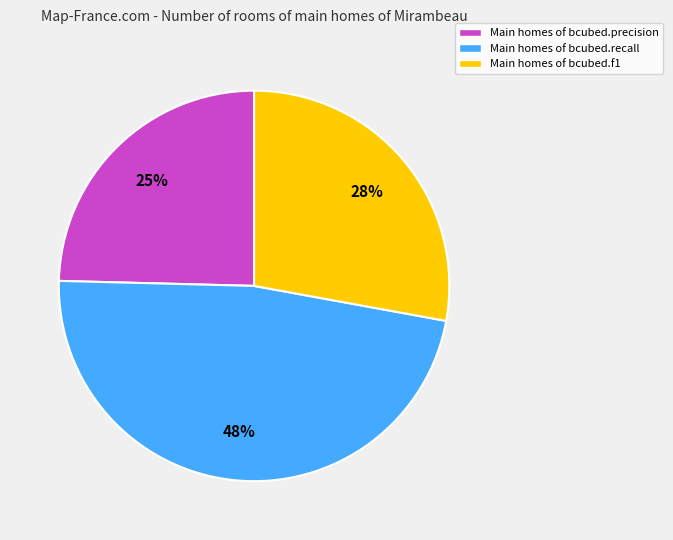

To the nearest percent, what is the difference between the largest and smallest slice percentages?

23%